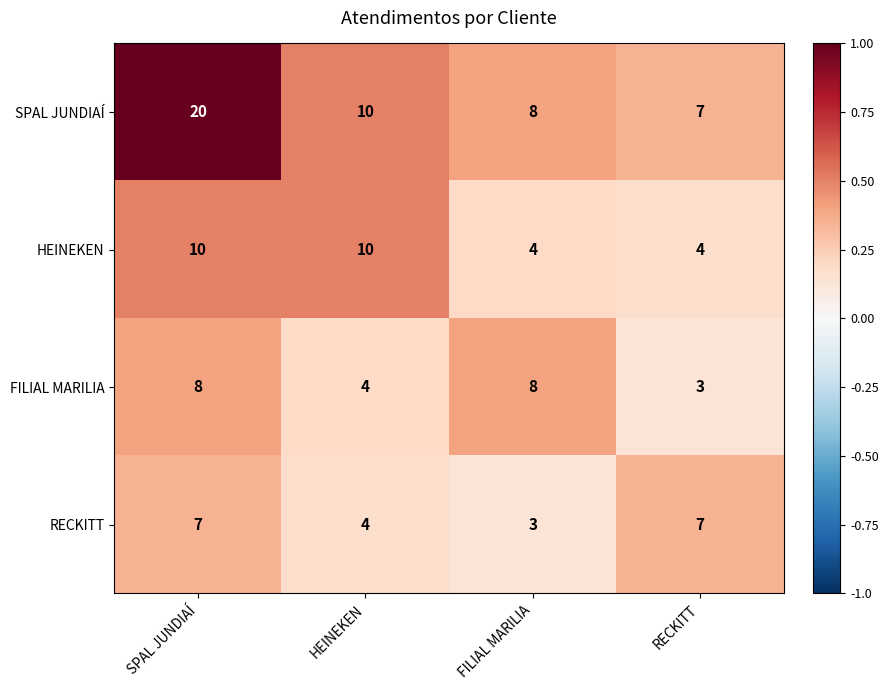

Reading left to right, what are all the values shown in this chart?

SPAL JUNDIAÍ: 20	10	8	7
HEINEKEN: 10	10	4	4
FILIAL MARILIA: 8	4	8	3
RECKITT: 7	4	3	7